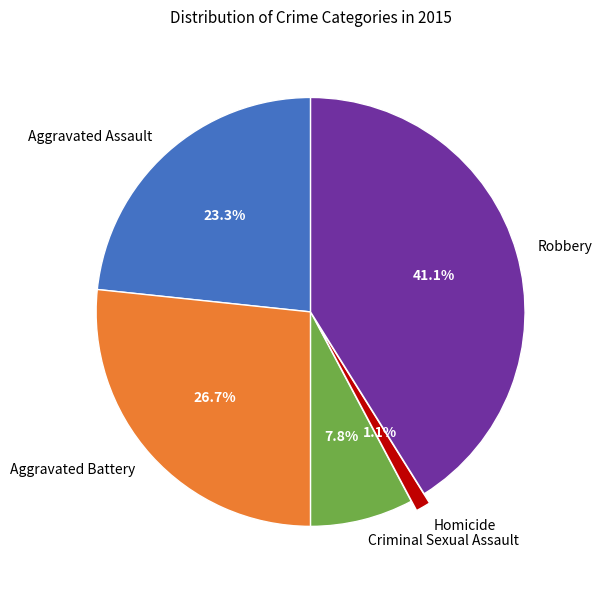

What percentage is the Robbery slice, to the nearest percent?

41%